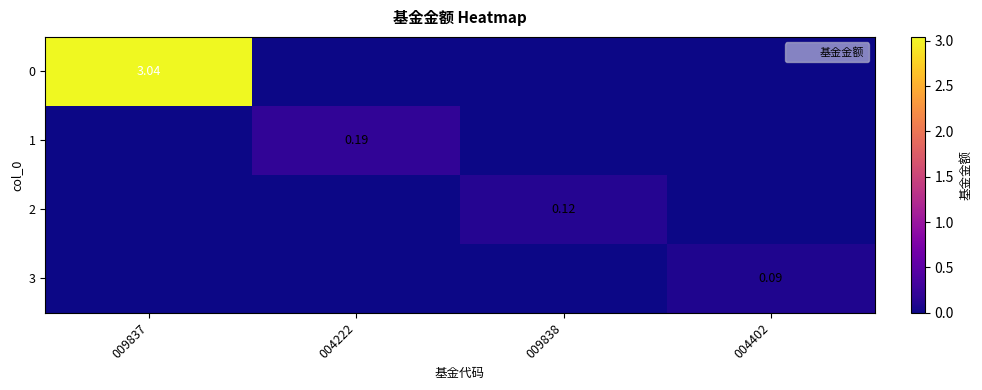

Which series changed the most between 009838 and 004402?

2